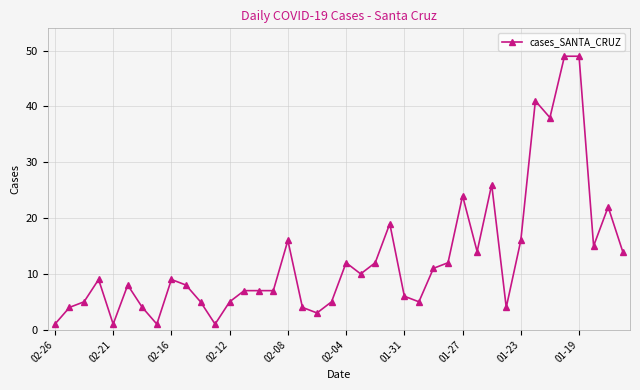

What is the sum of all values?

509